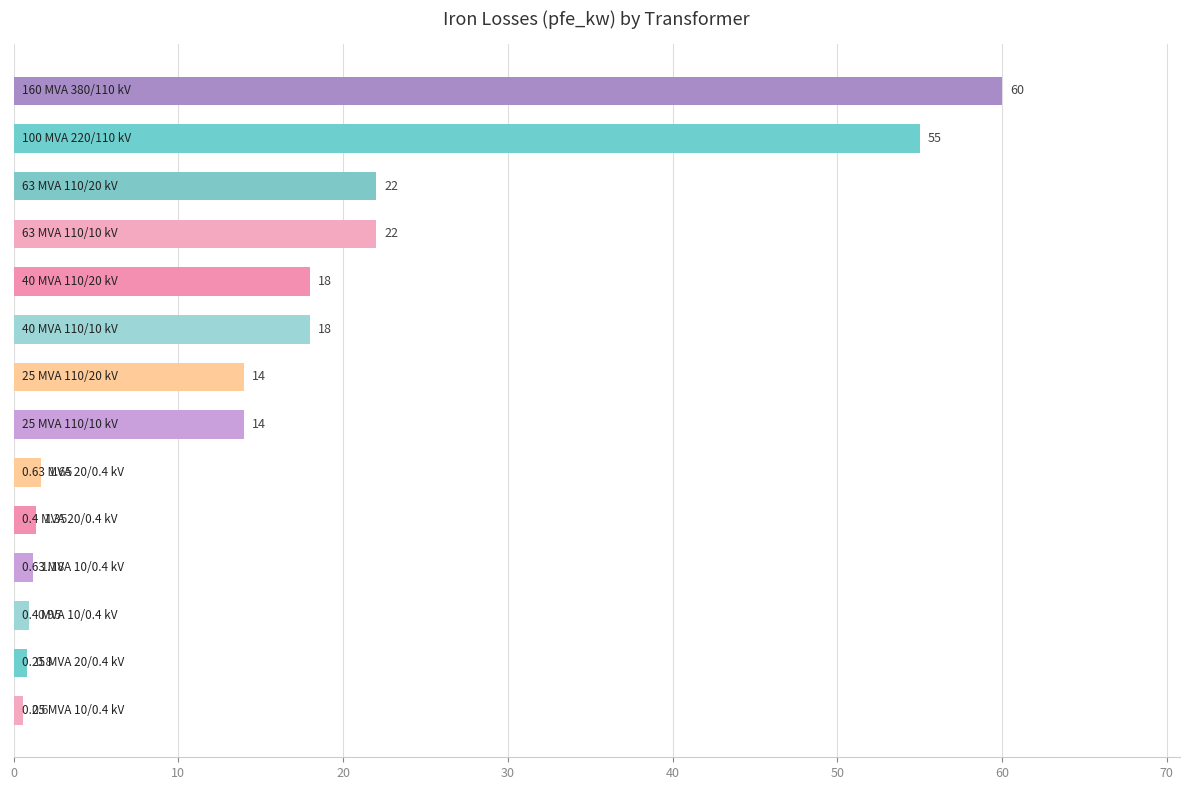

What is the average value?

16.4